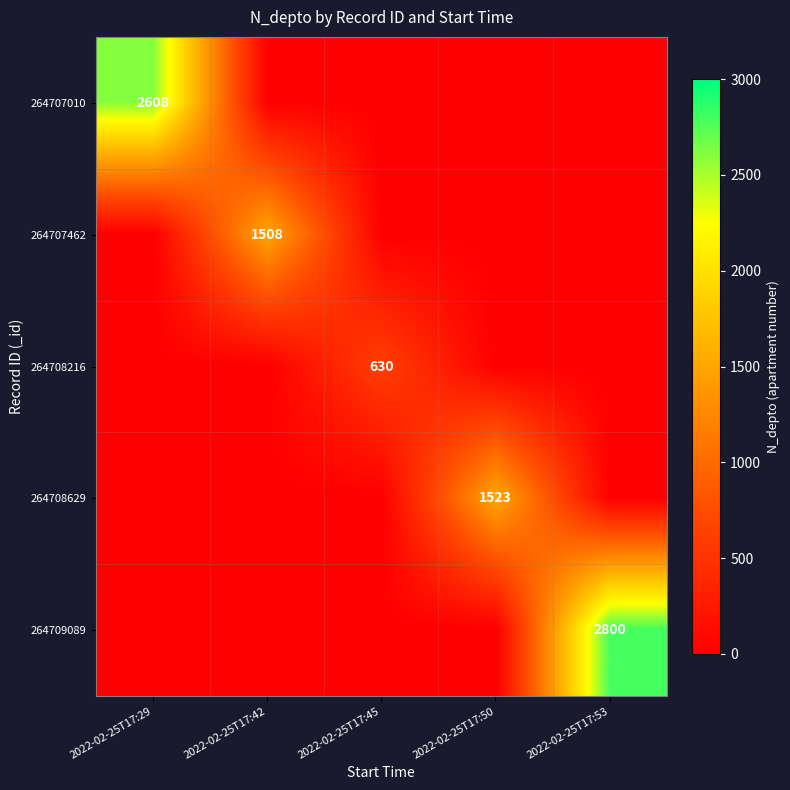

Rank the categories by 264708216 value from lowest to highest.

2022-02-25T17:29, 2022-02-25T17:42, 2022-02-25T17:50, 2022-02-25T17:53, 2022-02-25T17:45